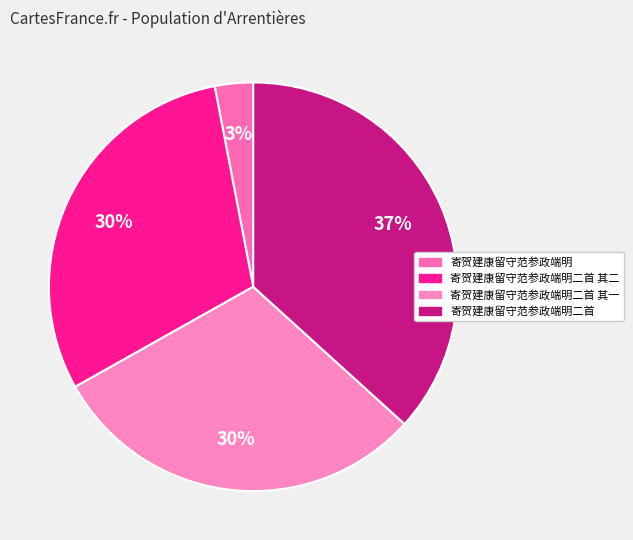

Count the number of slices in the pie.

4